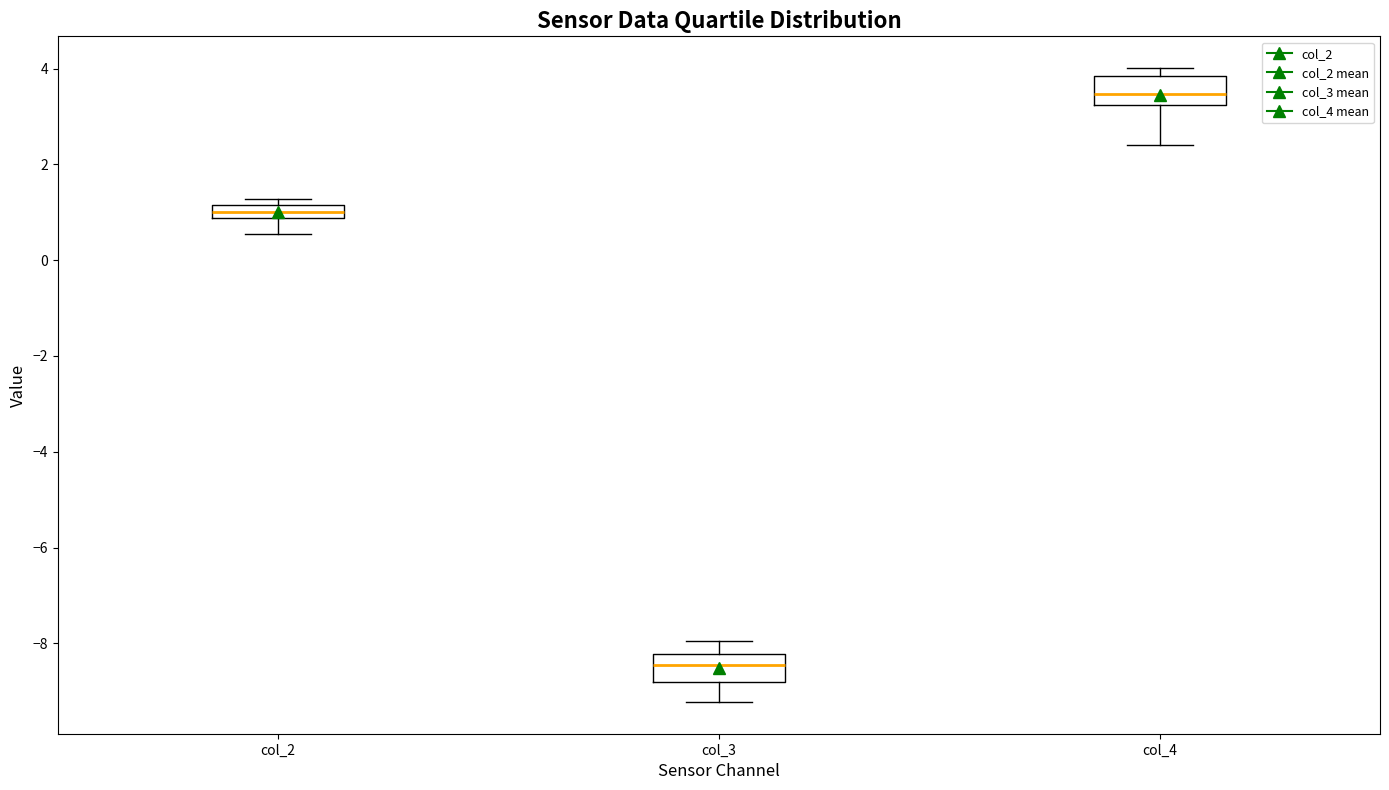

Which box's median line is the highest?

col_4